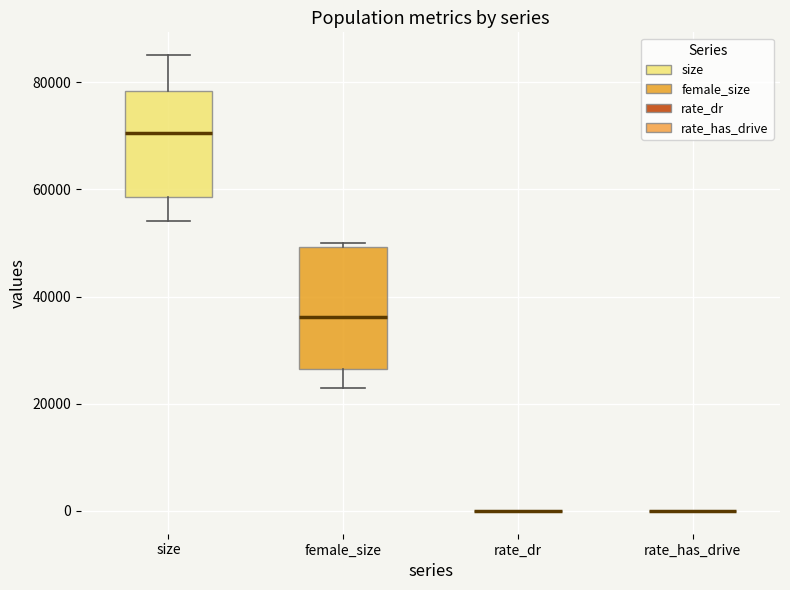

Comparing the boxes themselves (not the whiskers), which one is the tallest?

female_size